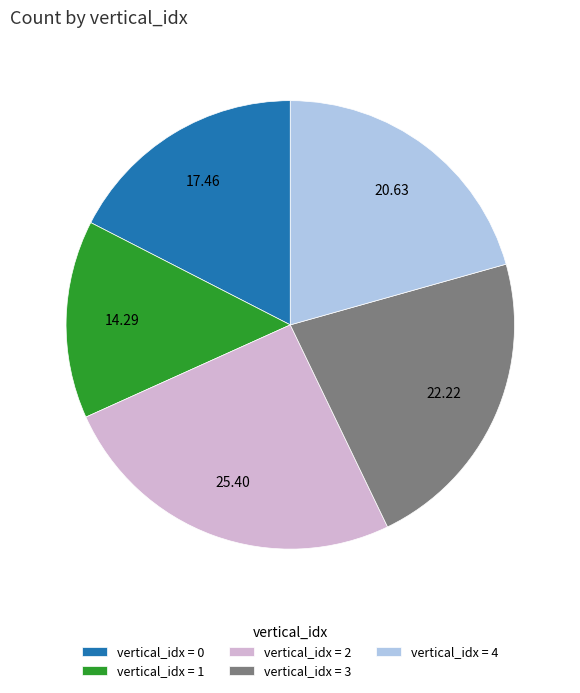

Approximately how many times larger is the value at vertical_idx = 0 compared to vertical_idx = 4?

0.8